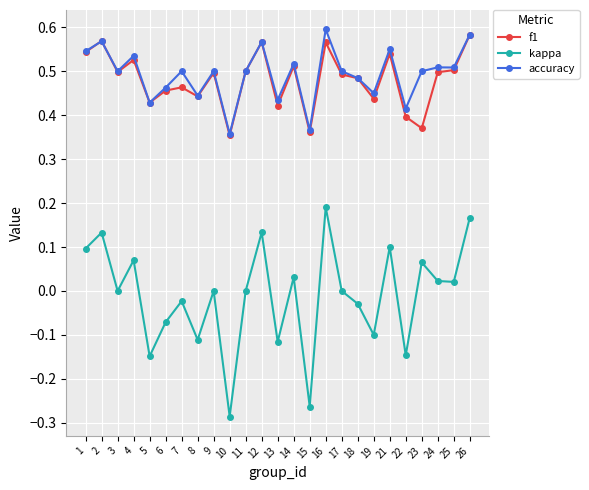

Is it true that f1 equals 0.5 at 7?

True